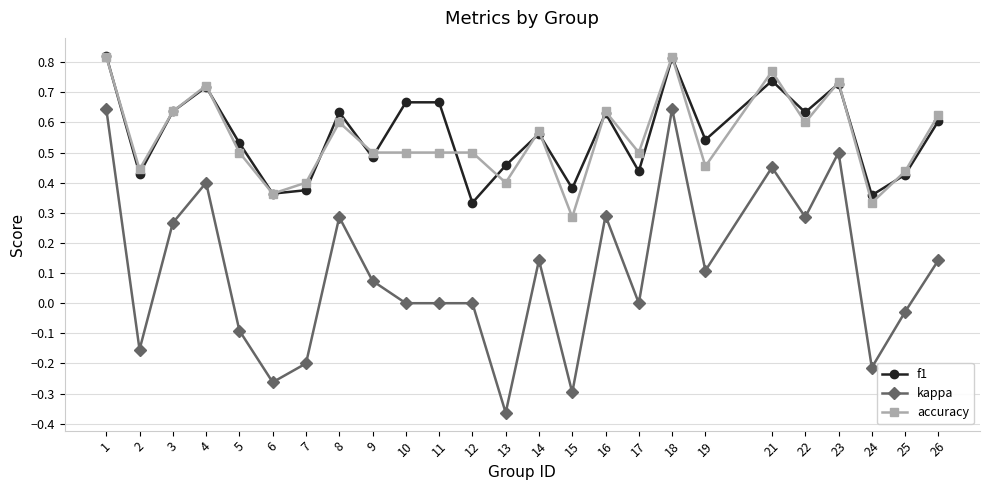

Which series has the widest spread of values?

kappa